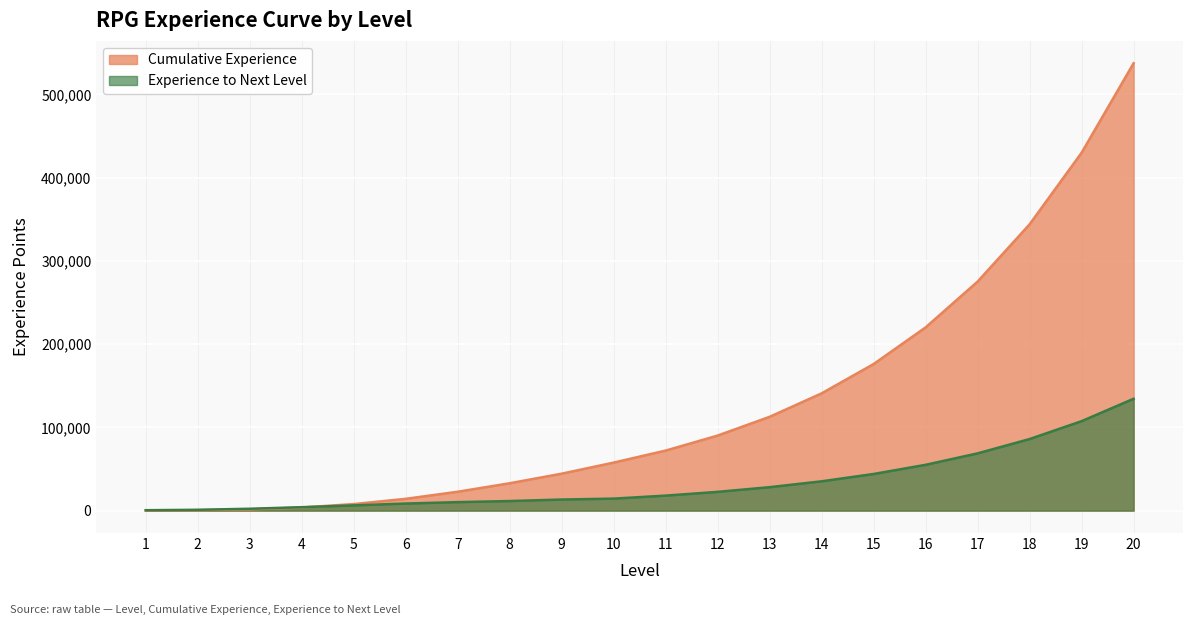

True or false: Cumulative Experience has more than 1 points higher than both neighbors.

False